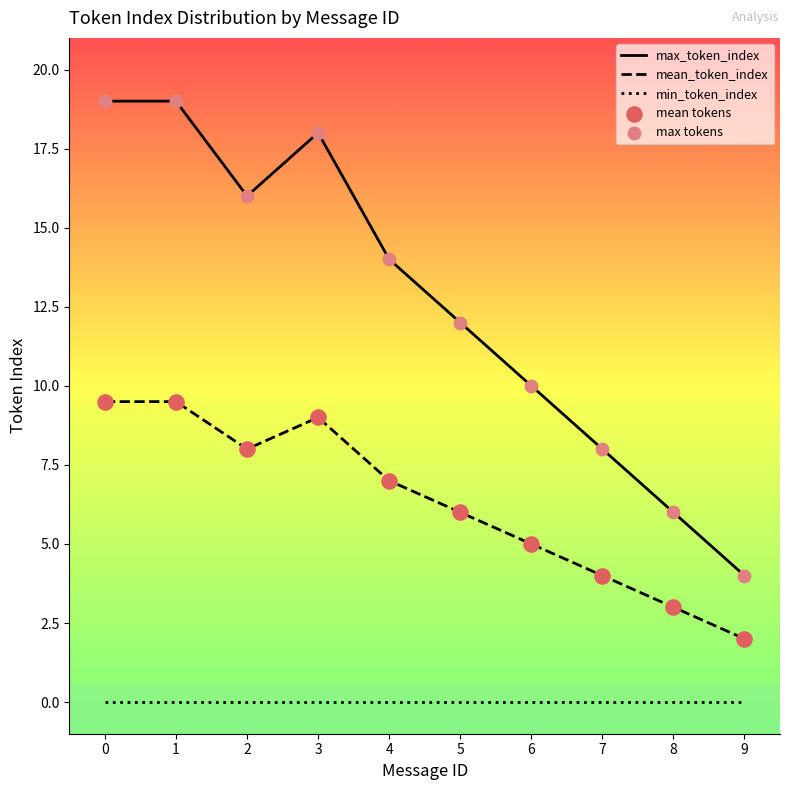

What is the total value across all series at 8?

18.0